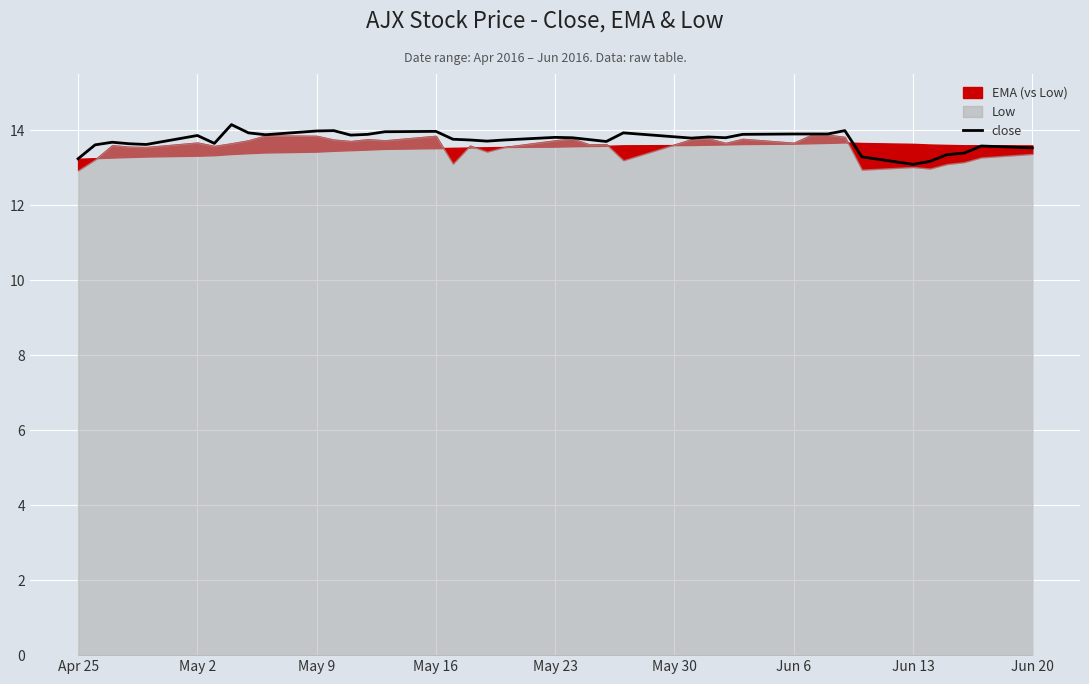

What is the average value?

13.7